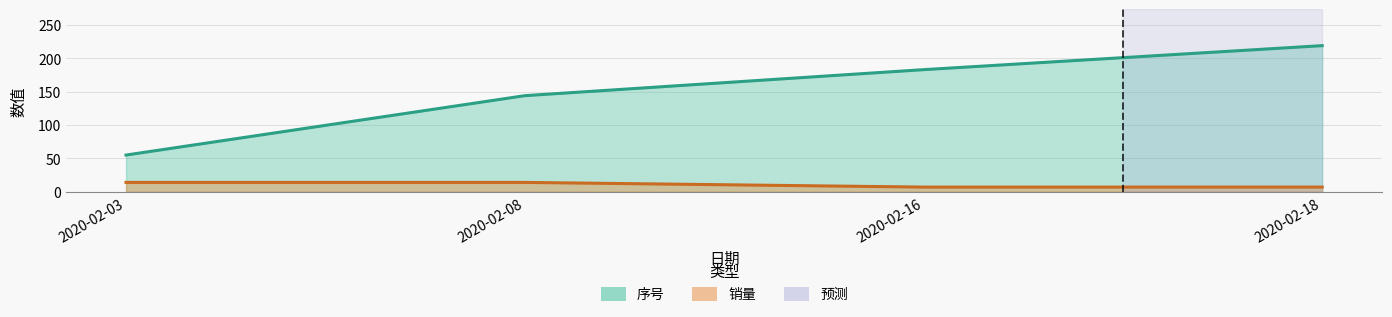

At which label does 销量 reach its peak?

2020-02-03